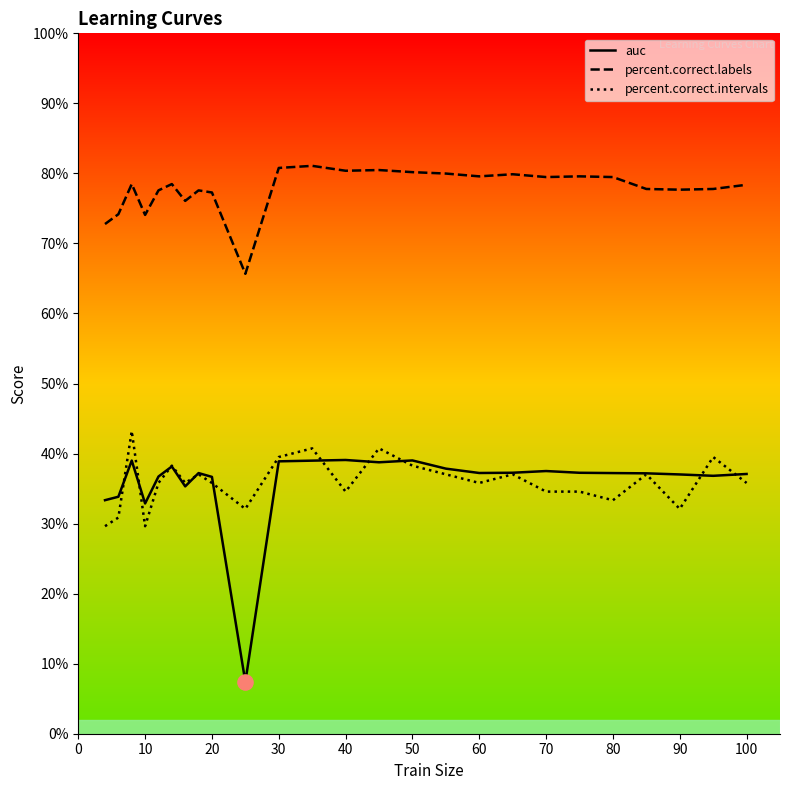

What are all the series names shown in the legend?

auc, percent.correct.labels, percent.correct.intervals